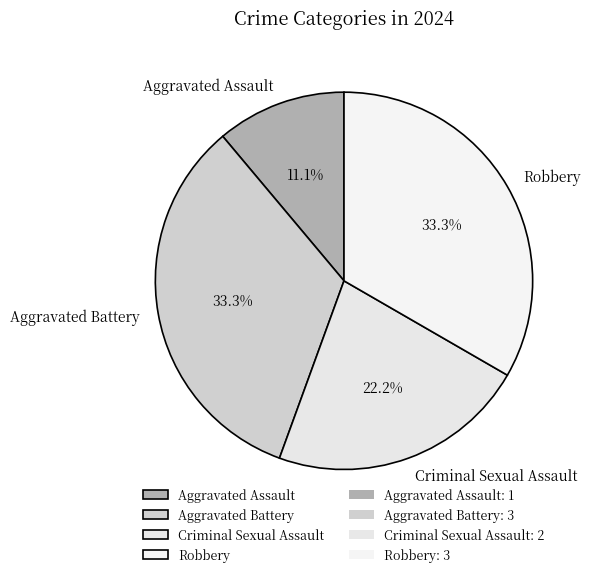

To the nearest percent, what is the difference between the Criminal Sexual Assault and Aggravated Battery slice percentages?

11%